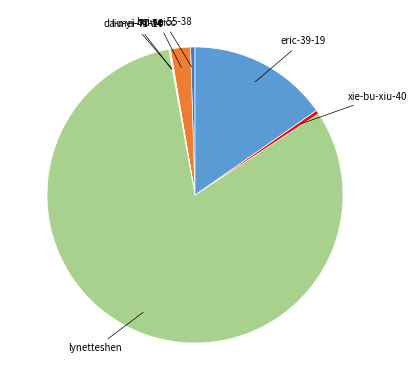

Is there any slice that represents more than half of the pie?

Yes